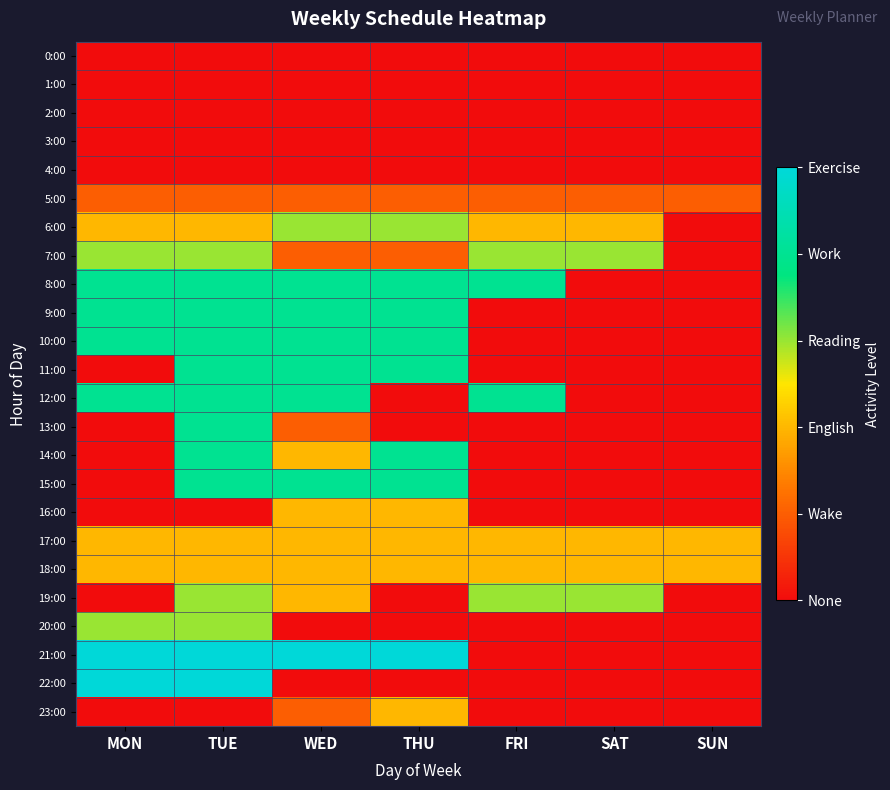

Reading left to right, list all the values displayed in this chart.

0:00: MON=0	TUE=0	WED=0	THU=0	FRI=0	SAT=0	SUN=0
1:00: MON=0	TUE=0	WED=0	THU=0	FRI=0	SAT=0	SUN=0
2:00: MON=0	TUE=0	WED=0	THU=0	FRI=0	SAT=0	SUN=0
3:00: MON=0	TUE=0	WED=0	THU=0	FRI=0	SAT=0	SUN=0
4:00: MON=0	TUE=0	WED=0	THU=0	FRI=0	SAT=0	SUN=0
5:00: MON=1	TUE=1	WED=1	THU=1	FRI=1	SAT=1	SUN=1
6:00: MON=2	TUE=2	WED=3	THU=3	FRI=2	SAT=2	SUN=0
7:00: MON=3	TUE=3	WED=1	THU=1	FRI=3	SAT=3	SUN=0
8:00: MON=4	TUE=4	WED=4	THU=4	FRI=4	SAT=0	SUN=0
9:00: MON=4	TUE=4	WED=4	THU=4	FRI=0	SAT=0	SUN=0
10:00: MON=4	TUE=4	WED=4	THU=4	FRI=0	SAT=0	SUN=0
11:00: MON=0	TUE=4	WED=4	THU=4	FRI=0	SAT=0	SUN=0
12:00: MON=4	TUE=4	WED=4	THU=0	FRI=4	SAT=0	SUN=0
13:00: MON=0	TUE=4	WED=1	THU=0	FRI=0	SAT=0	SUN=0
14:00: MON=0	TUE=4	WED=2	THU=4	FRI=0	SAT=0	SUN=0
15:00: MON=0	TUE=4	WED=4	THU=4	FRI=0	SAT=0	SUN=0
16:00: MON=0	TUE=0	WED=2	THU=2	FRI=0	SAT=0	SUN=0
17:00: MON=2	TUE=2	WED=2	THU=2	FRI=2	SAT=2	SUN=2
18:00: MON=2	TUE=2	WED=2	THU=2	FRI=2	SAT=2	SUN=2
19:00: MON=0	TUE=3	WED=2	THU=0	FRI=3	SAT=3	SUN=0
20:00: MON=3	TUE=3	WED=0	THU=0	FRI=0	SAT=0	SUN=0
21:00: MON=5	TUE=5	WED=5	THU=5	FRI=0	SAT=0	SUN=0
22:00: MON=5	TUE=5	WED=0	THU=0	FRI=0	SAT=0	SUN=0
23:00: MON=0	TUE=0	WED=1	THU=2	FRI=0	SAT=0	SUN=0